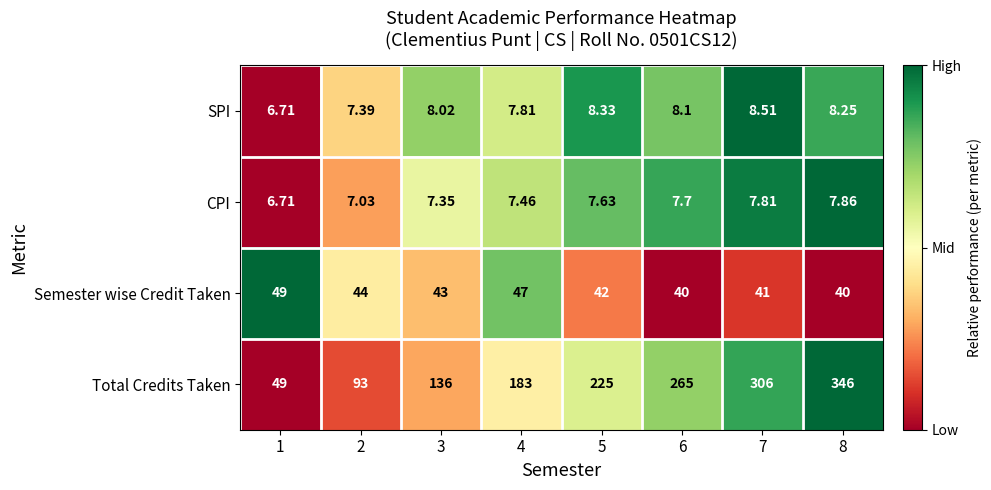

What is the greatest value displayed?

346.0